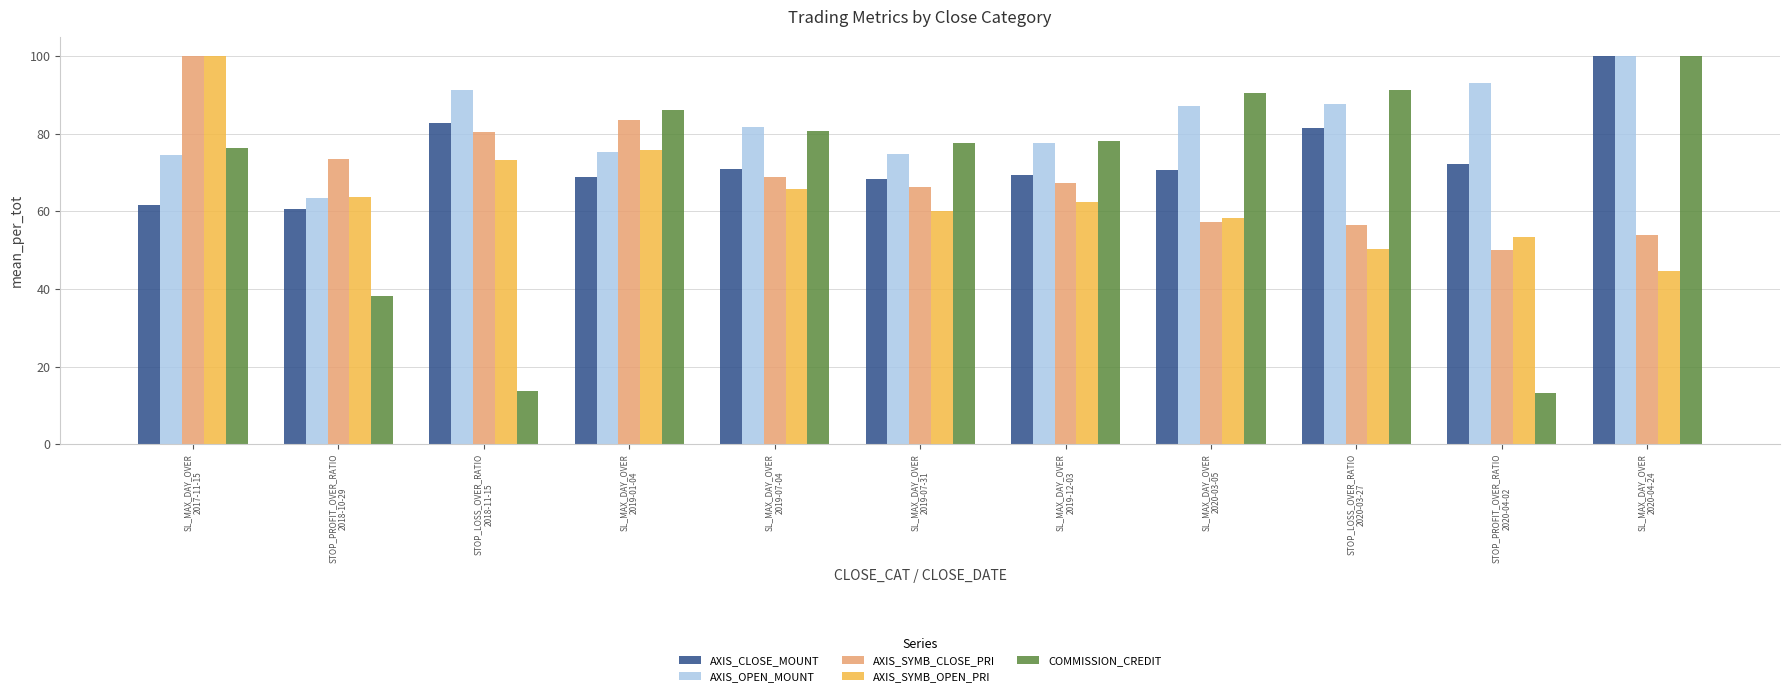

At how many categories does at least one series exceed 56?

11